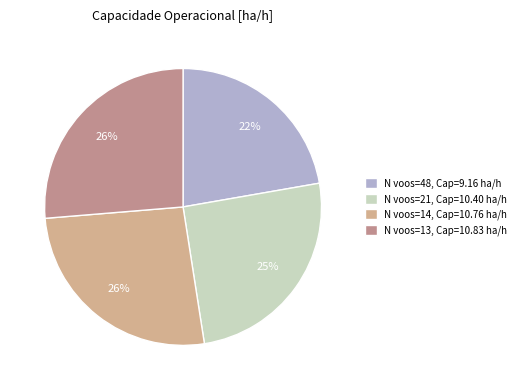

How many segments does this pie chart have?

4